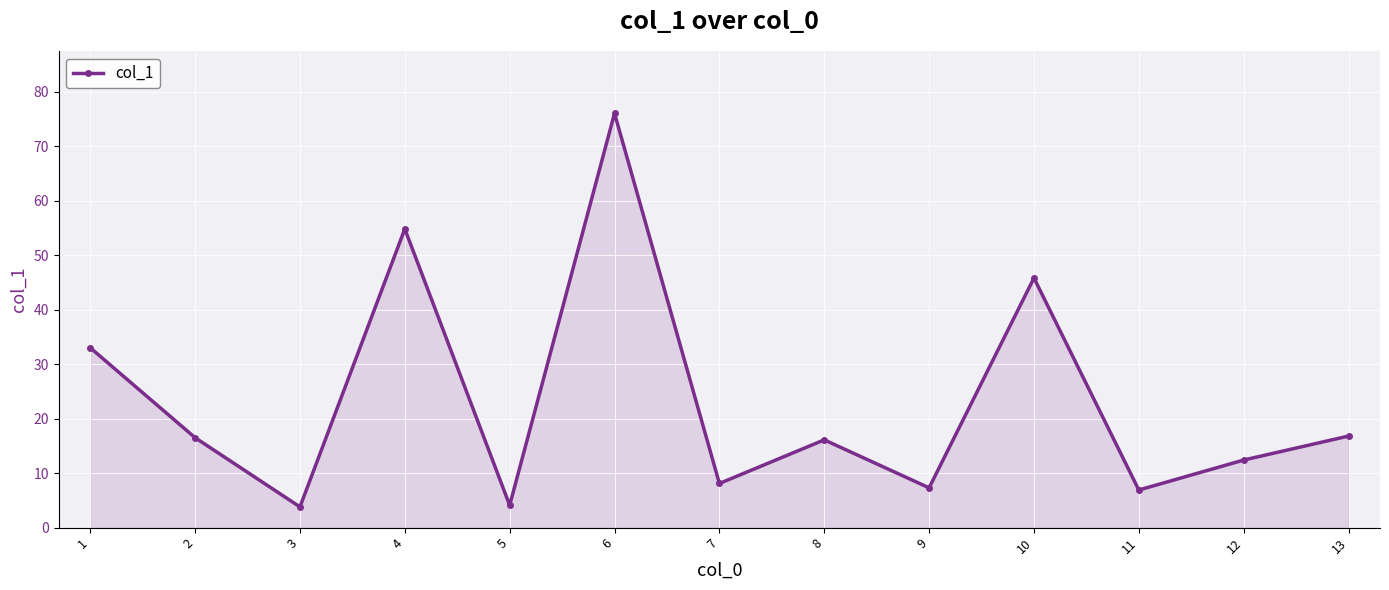

At which label does the data first exceed 16?

1